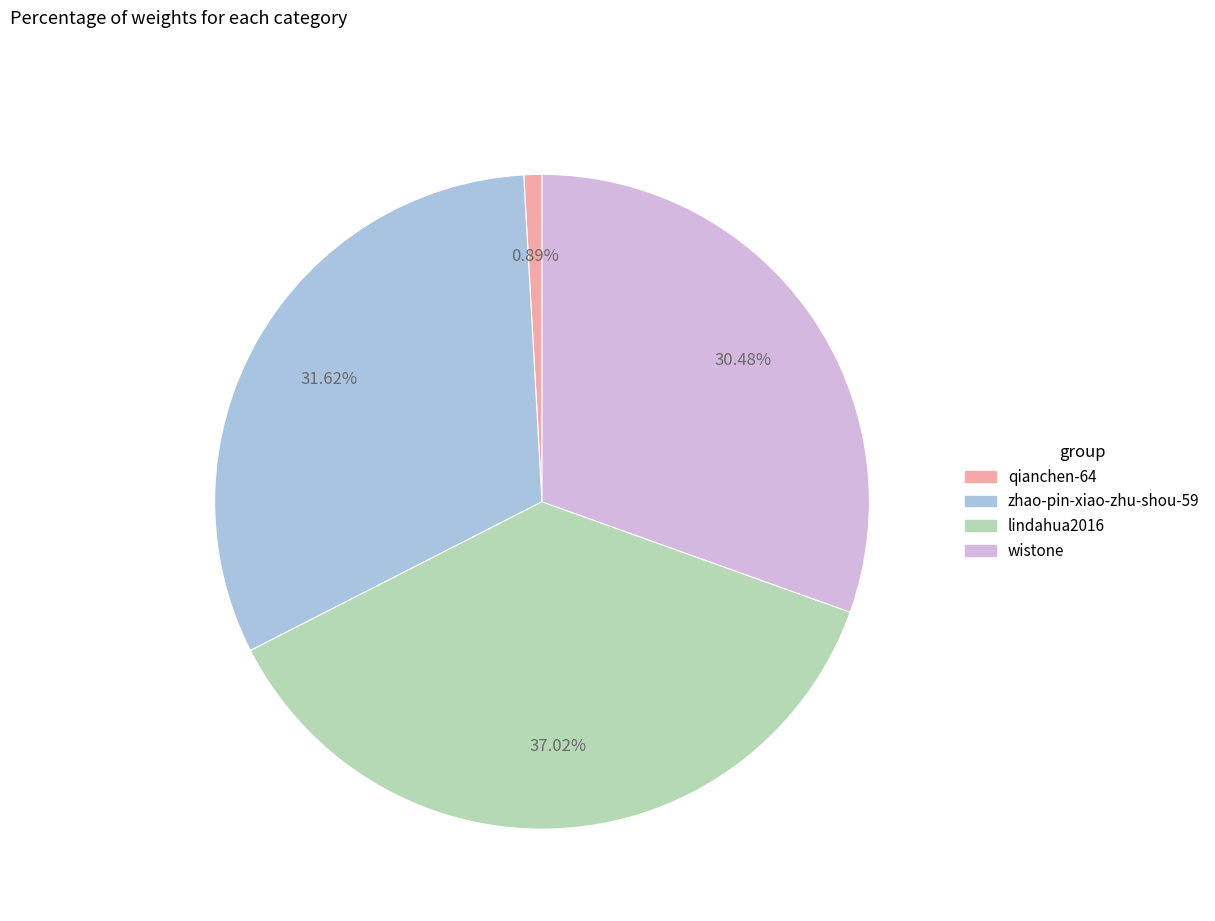

True or false: zhao-pin-xiao-zhu-shou-59 accounts for 32% of the total.

True